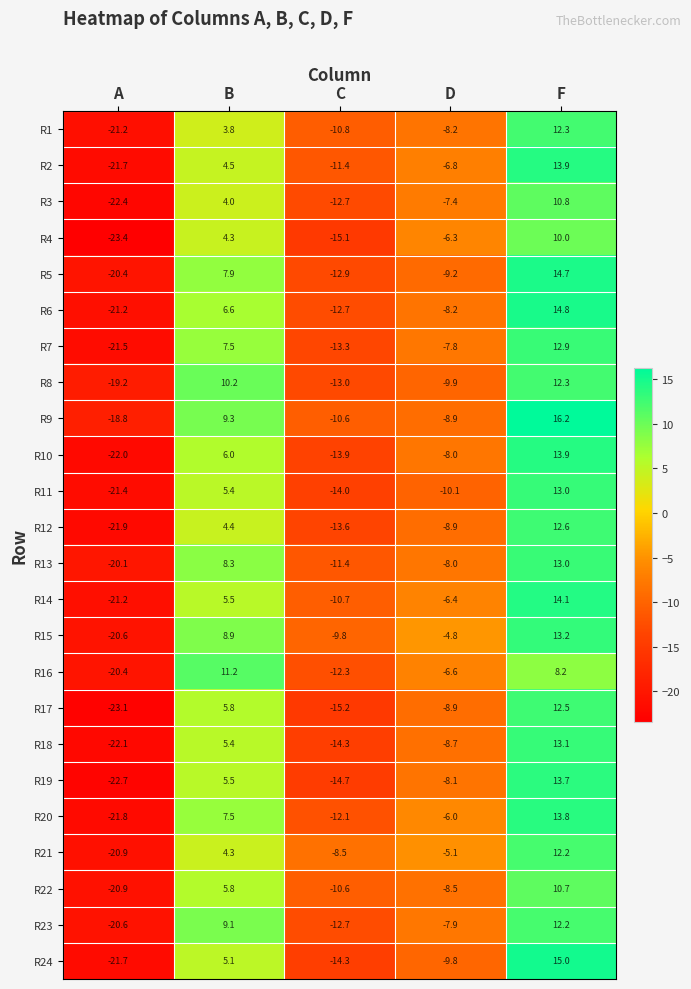

List the labels in order of R8 value, smallest first.

A, C, D, B, F